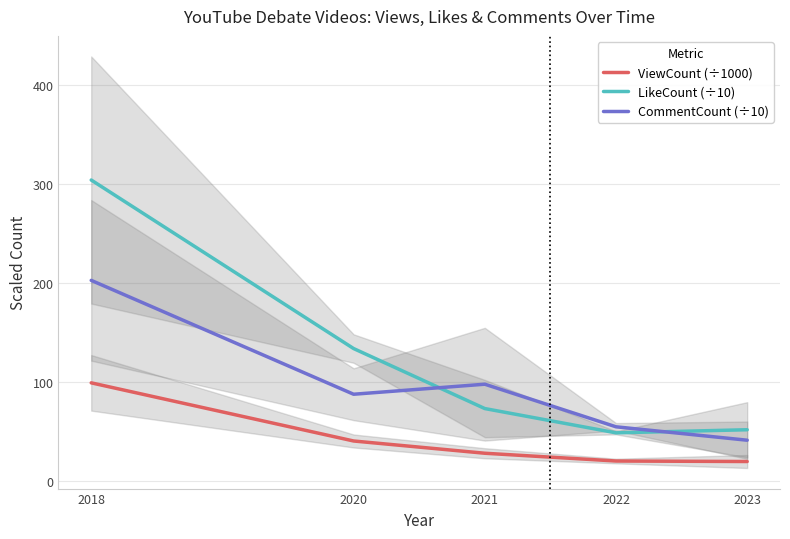

What is the value of the ViewCount (÷1000) point at the 3rd from the left?

28.0